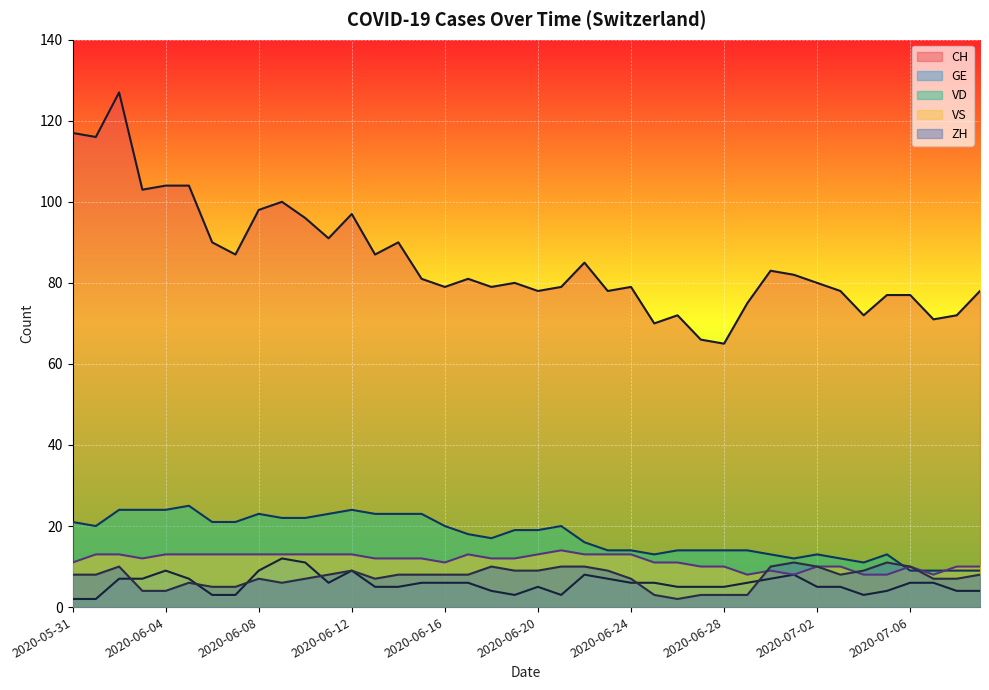

True or false: VD has more than 2 interior local peaks.

True